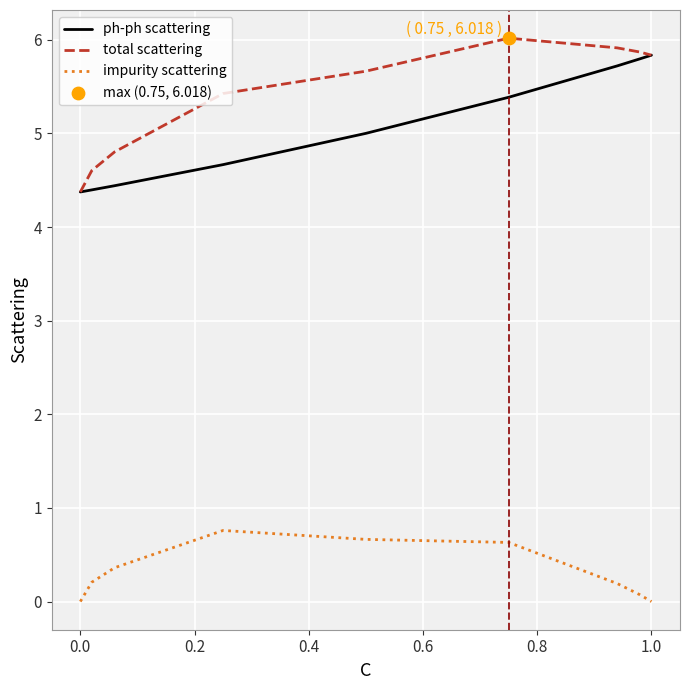

Which series has the largest total across all categories?

total scattering